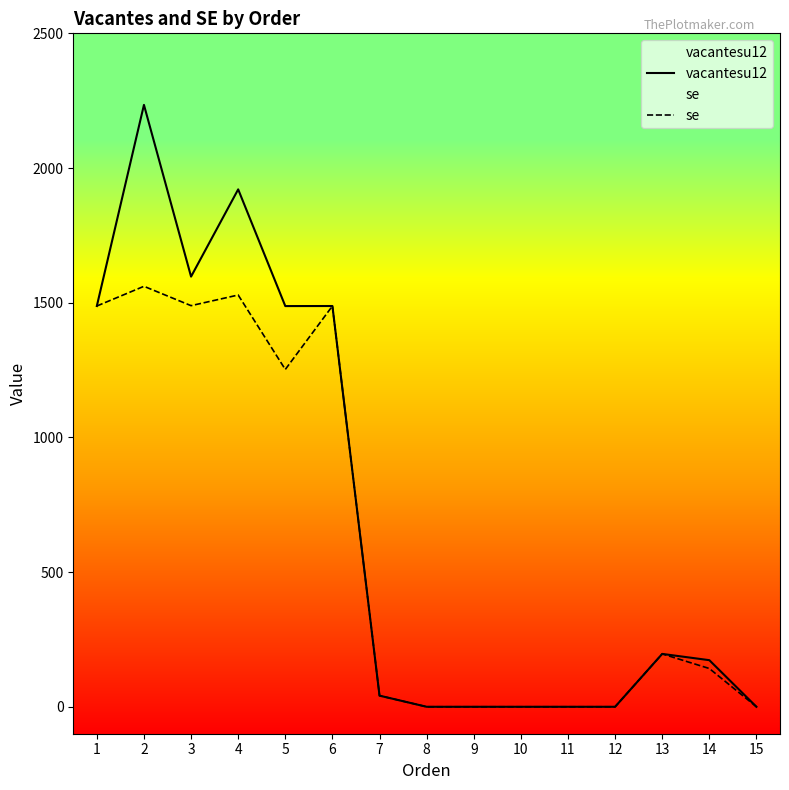

Reading right to left, what are all the values shown in this chart?

vacantesu12: 0.0	173.0	196.3	0.0	0.0	0.0	0.0	0.0	41.3	1487.7	1487.5	1920.8	1596.9	2234.4	1487.7
se: 0.0	142.1	196.3	0.0	0.0	0.0	0.0	0.0	41.3	1487.7	1252.2	1528.6	1489.1	1560.9	1487.7